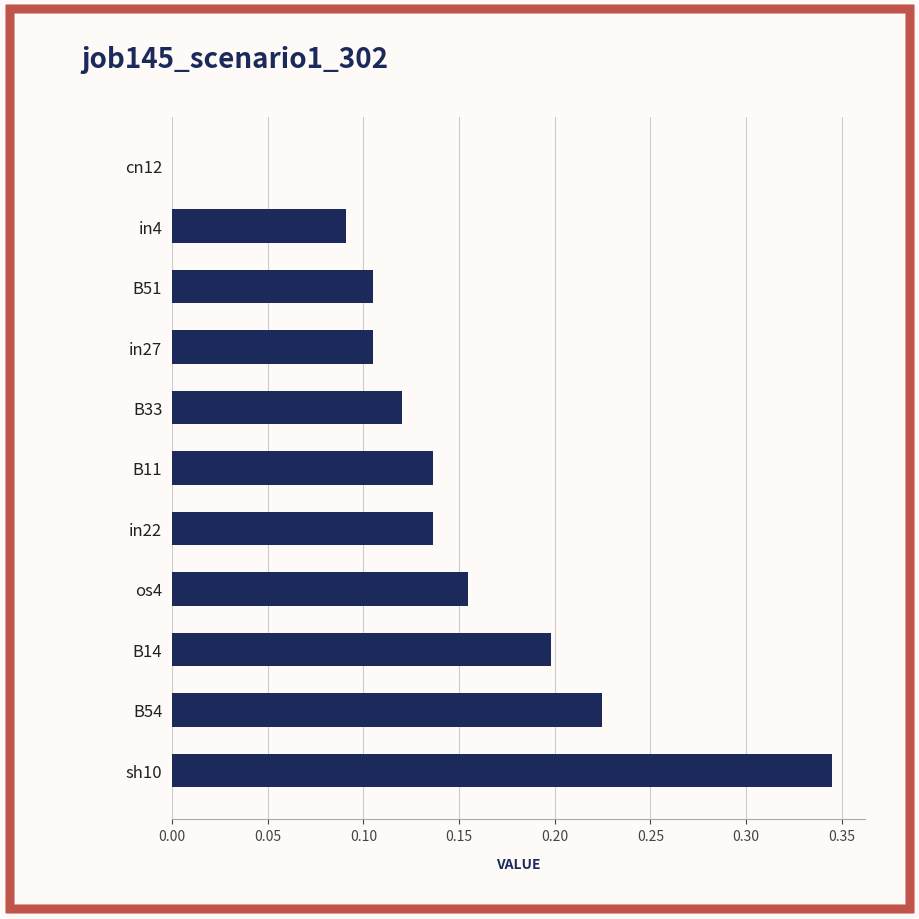

Which has a higher value, B54 or cn12?

B54